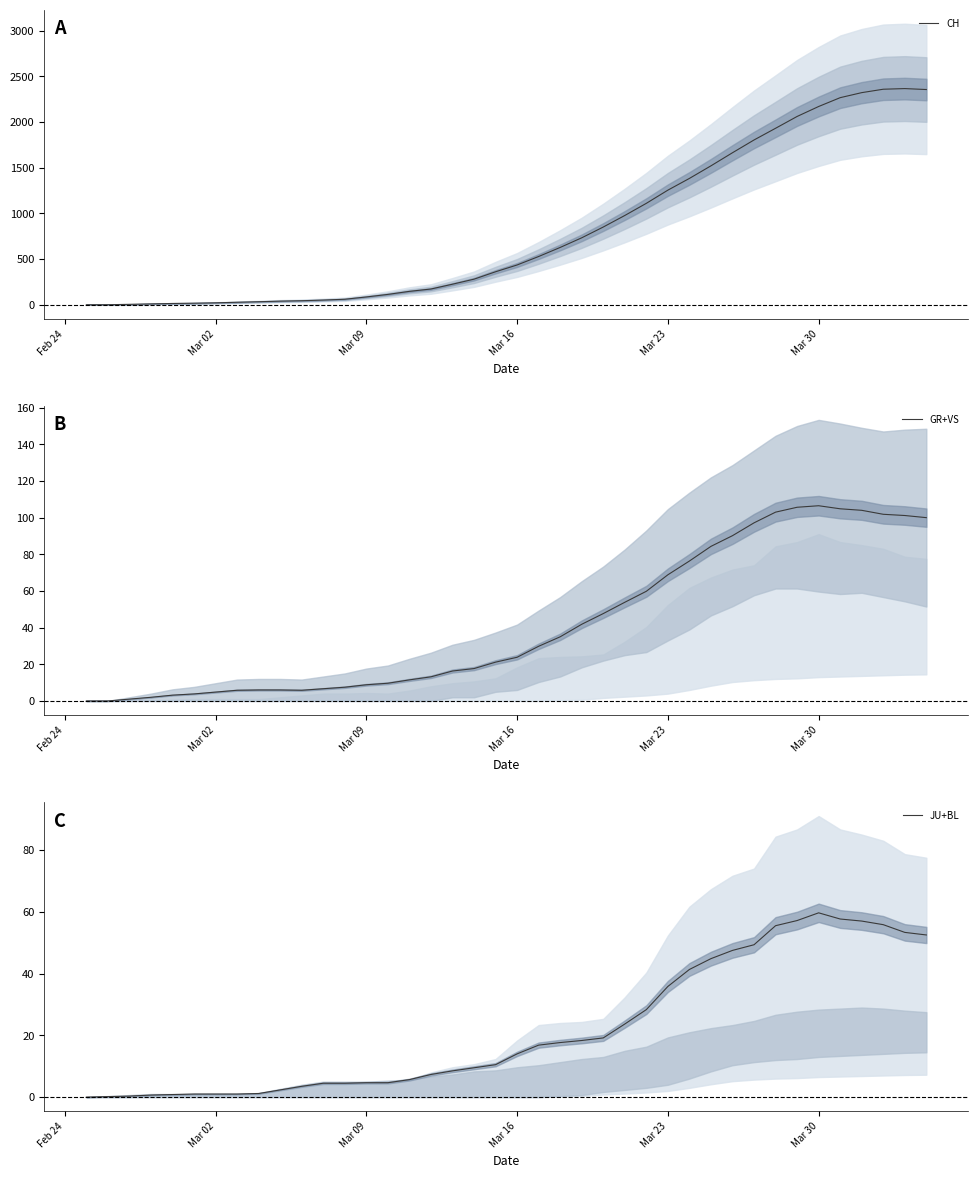

Which series has the widest spread of values?

CH